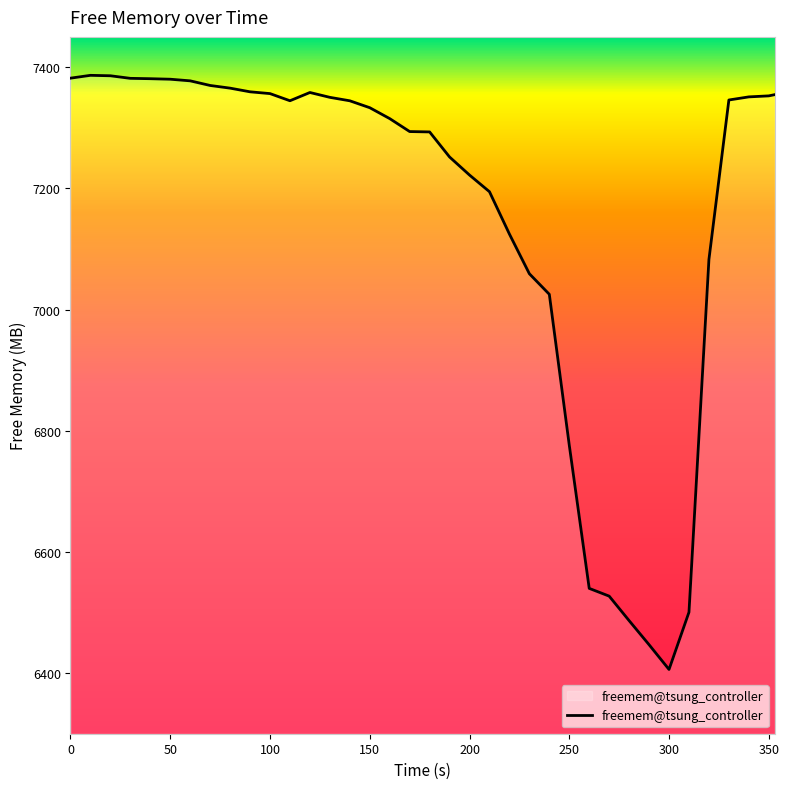

Does the chart display data point markers on the line(s)?

No